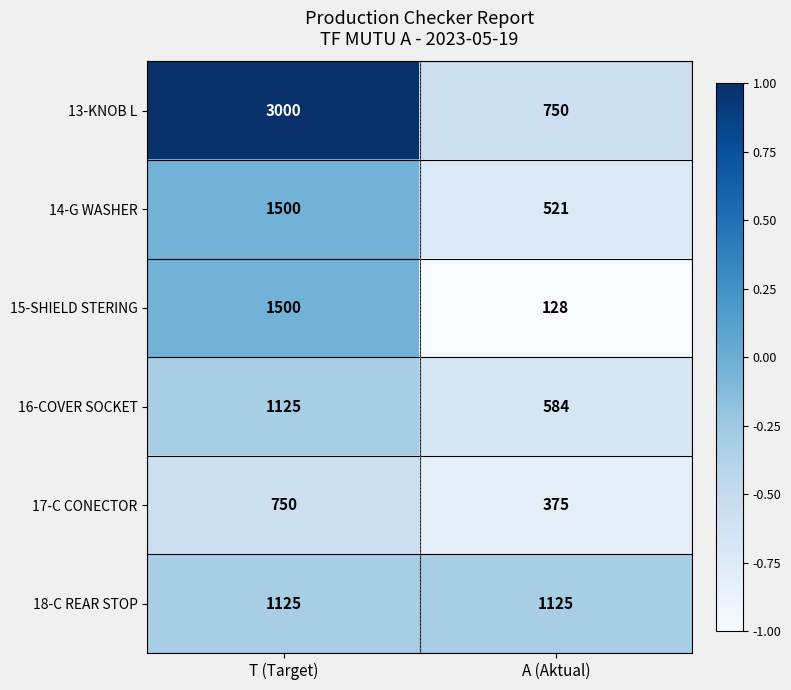

Rank the series at A (Aktual) from highest to lowest value.

18-C REAR STOP, 13-KNOB L, 16-COVER SOCKET, 14-G WASHER, 17-C CONECTOR, 15-SHIELD STERING